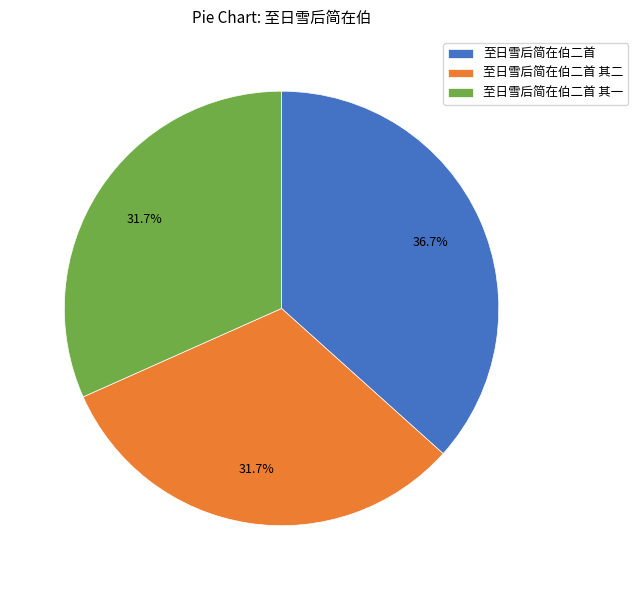

What is the largest slice in the pie chart?

至日雪后简在伯二首